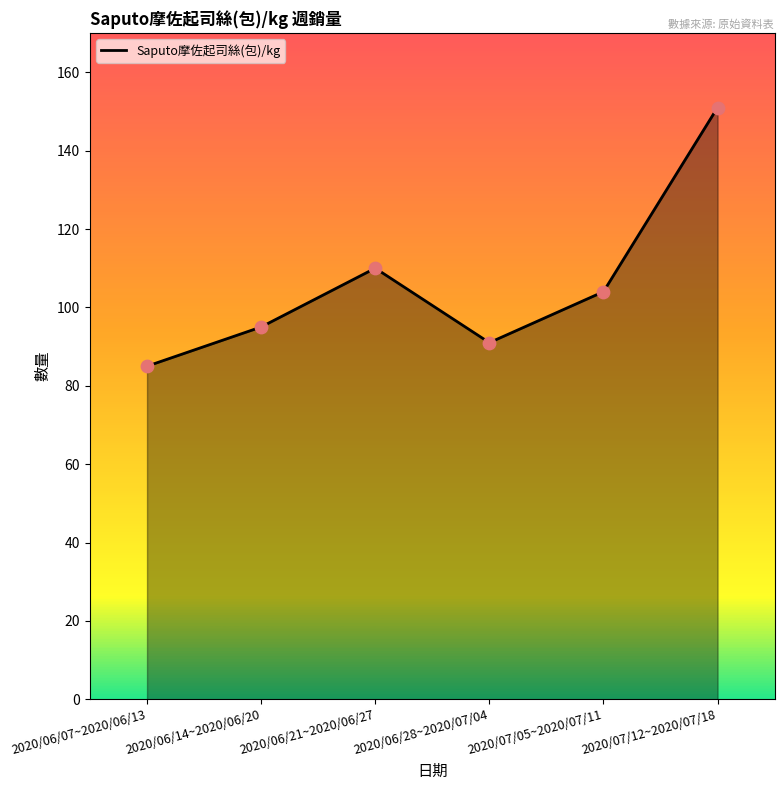

Which has a higher value, 2020/07/05~2020/07/11 or 2020/06/14~2020/06/20?

2020/07/05~2020/07/11